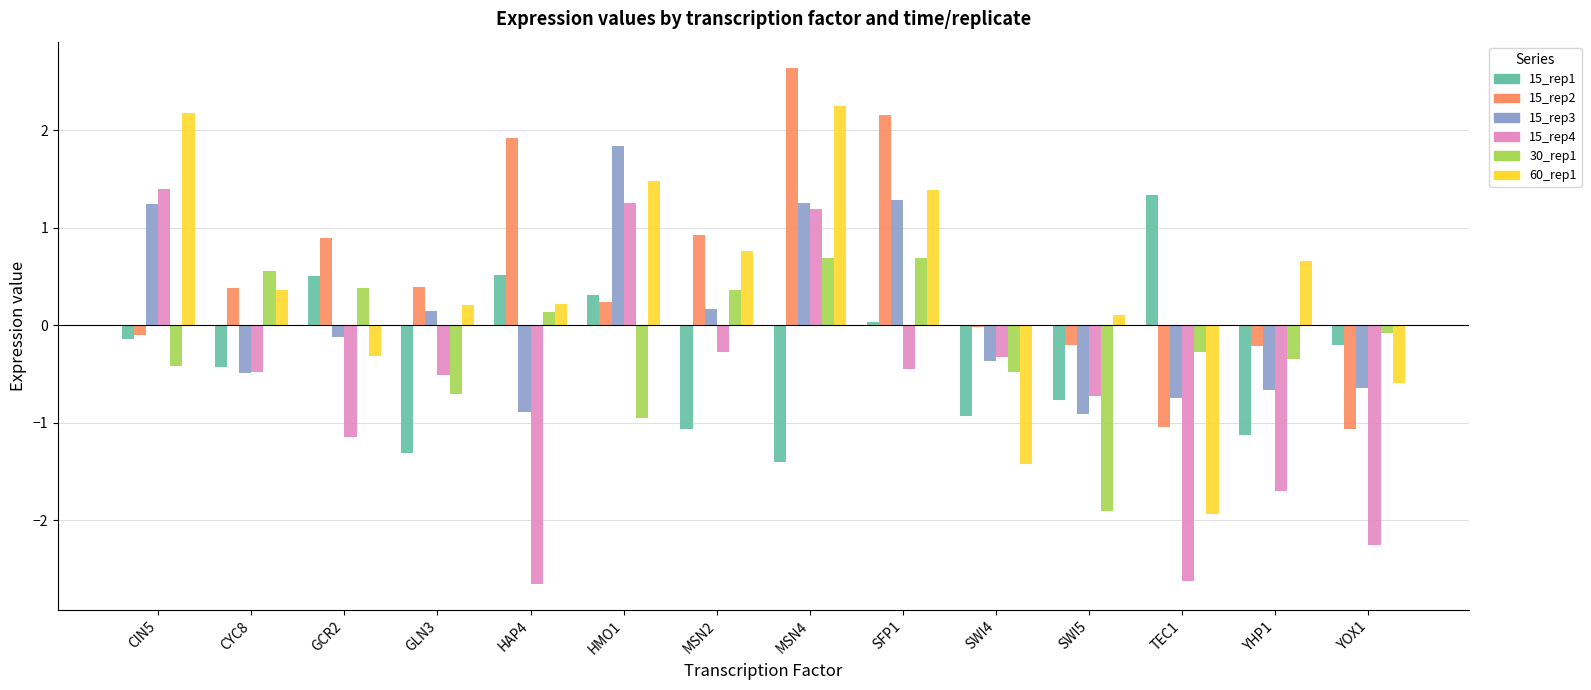

Count the number of categories in the chart.

14